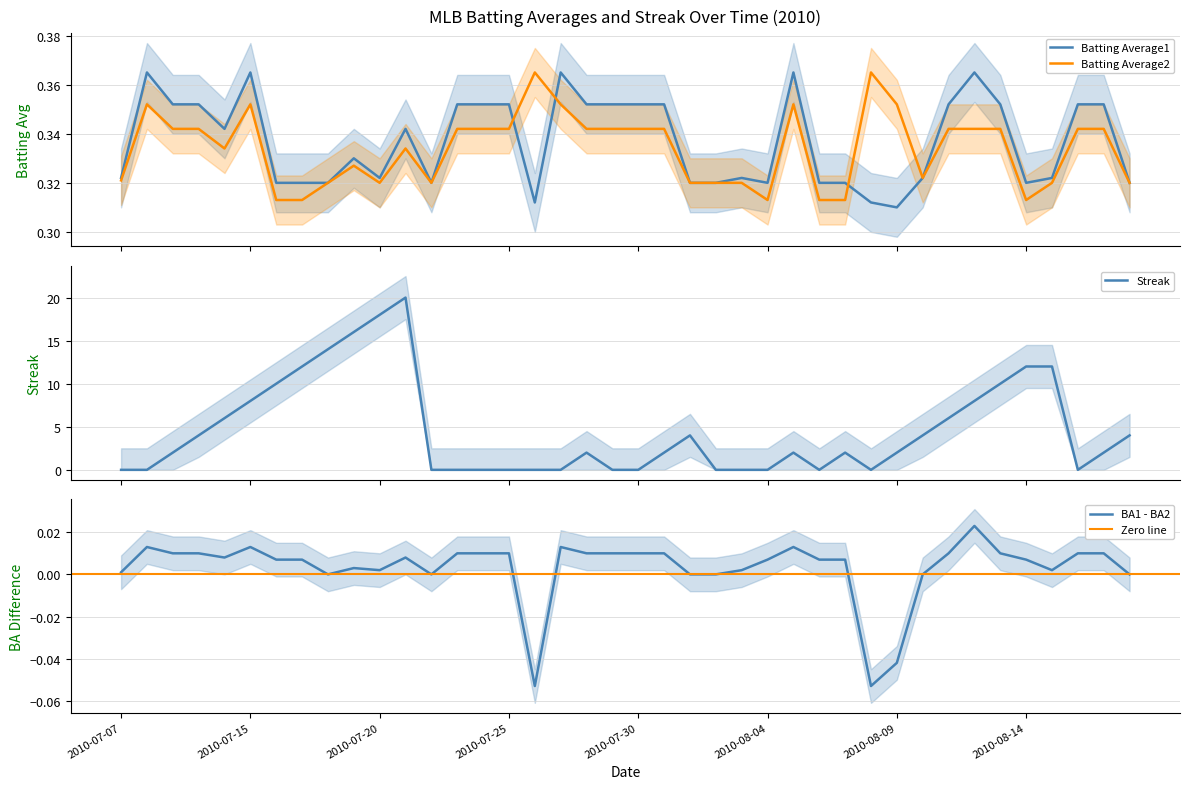

Between which two adjacent categories do Batting Average1 and Batting Average2 first intersect?

2010-07-25 and 2010-07-26